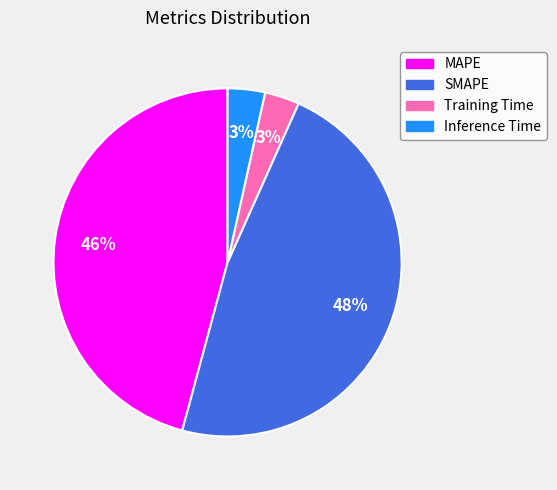

Which has a higher value, SMAPE or MAPE?

SMAPE